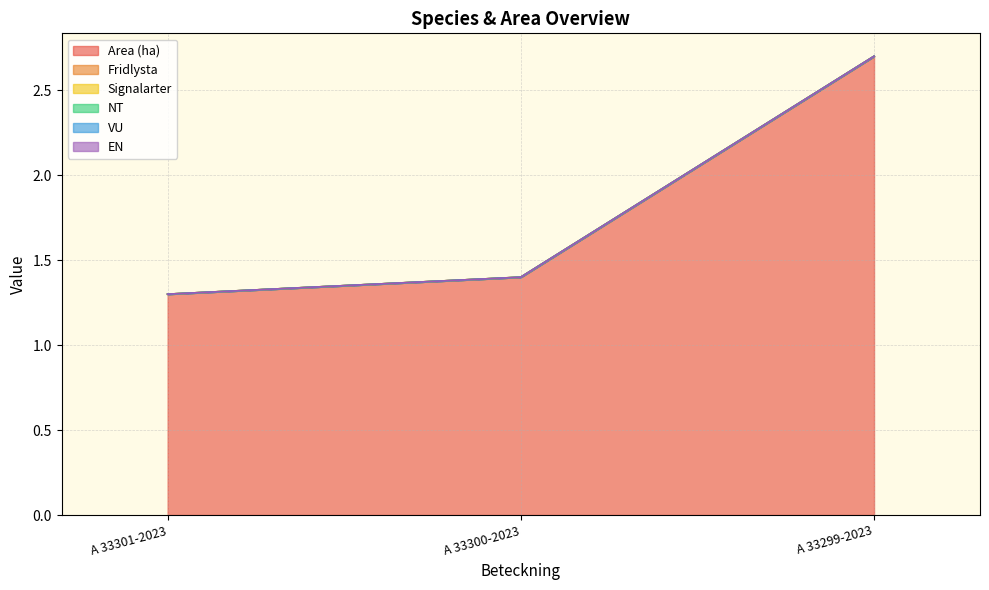

Reading left to right, transcribe all the data shown in this chart.

Area (ha): 1.3	1.4	2.7
Fridlysta: 0.0	0.0	0.0
Signalarter: 0.0	0.0	0.0
NT: 0.0	0.0	0.0
VU: 0.0	0.0	0.0
EN: 0.0	0.0	0.0